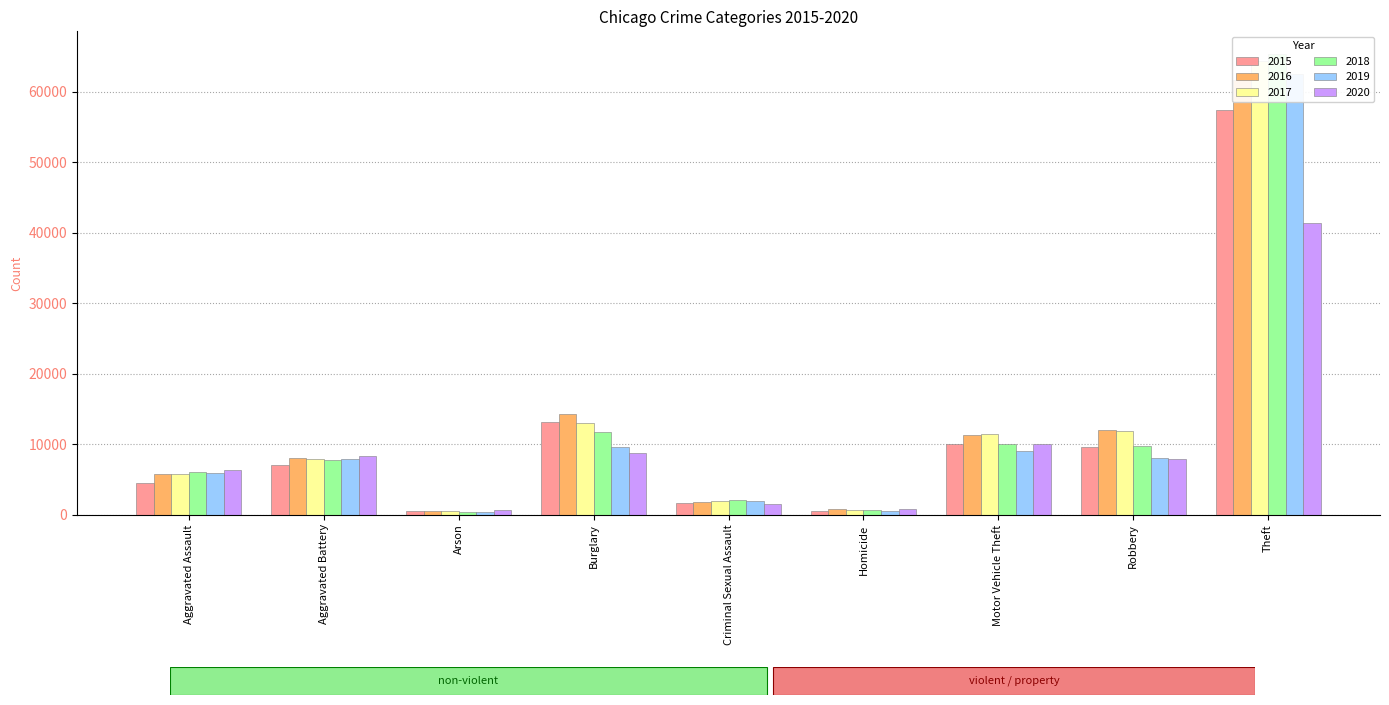

True or false: 2016 has a value of 1036 at Homicide.

False